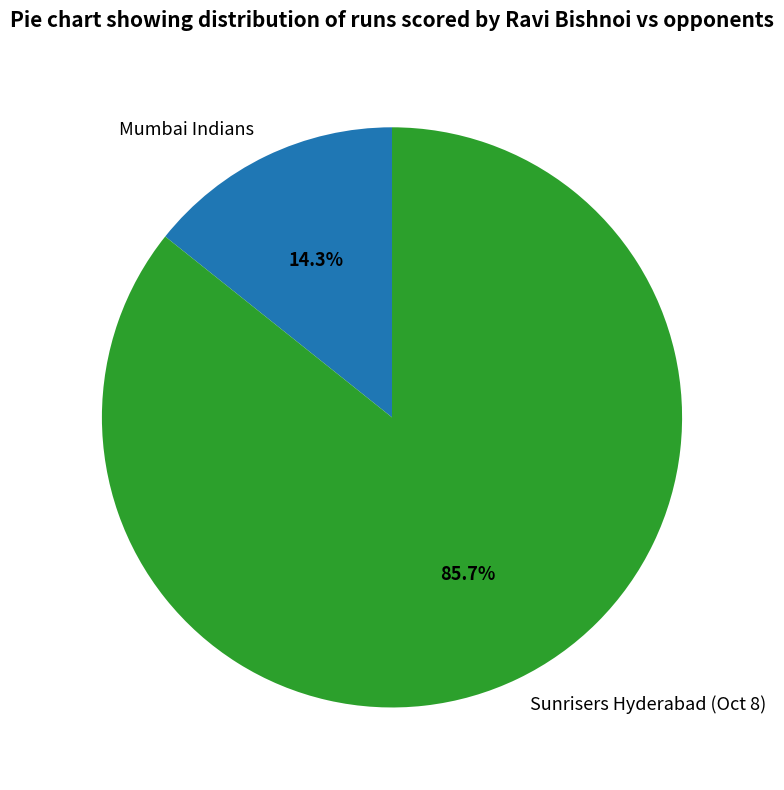

Rank the categories by value from highest to lowest.

Sunrisers Hyderabad (Oct 8), Mumbai Indians